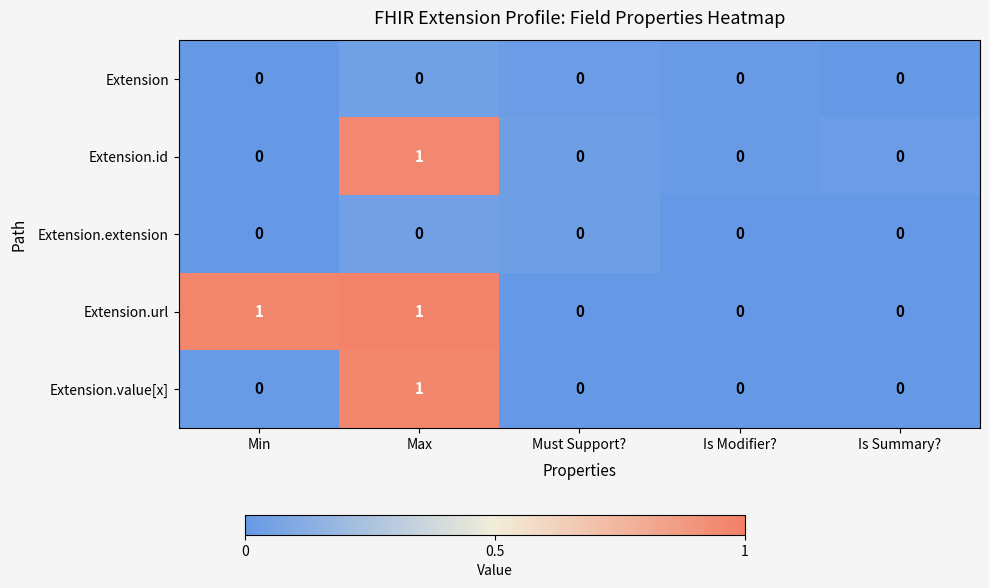

How many series are shown in this chart?

5